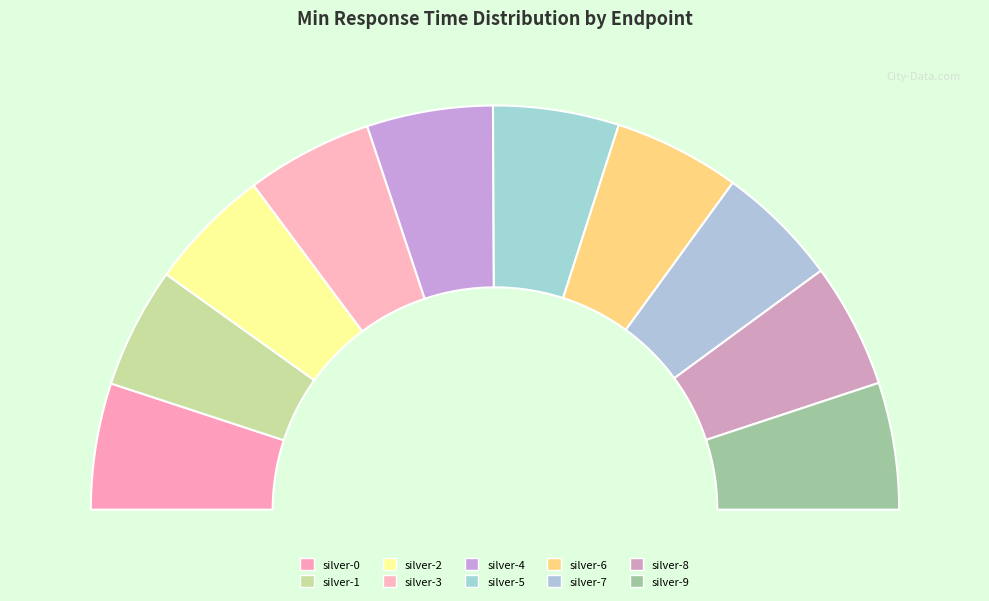

Rank the categories by value from highest to lowest.

silver-9, silver-3, silver-0, silver-6, silver-4, silver-5, silver-8, silver-2, silver-7, silver-1